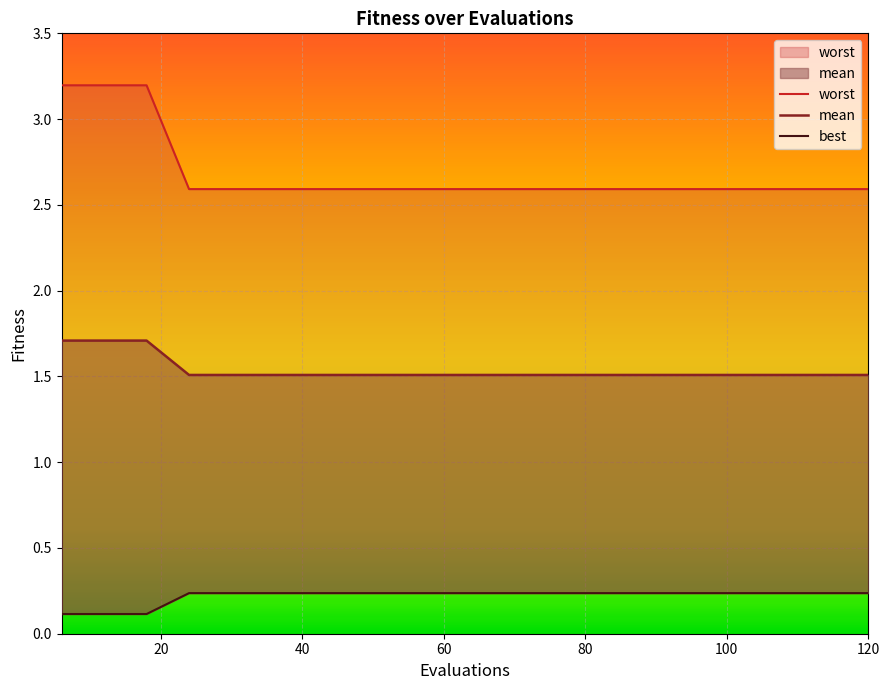

The best series shows 0.2 at 48. True or false?

True